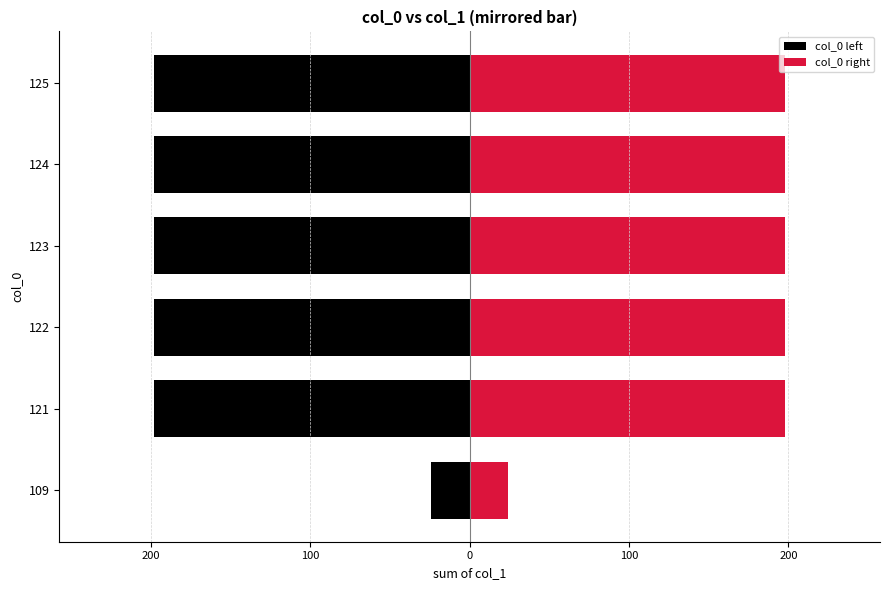

How many data points in col_0 right are less than 198?

1